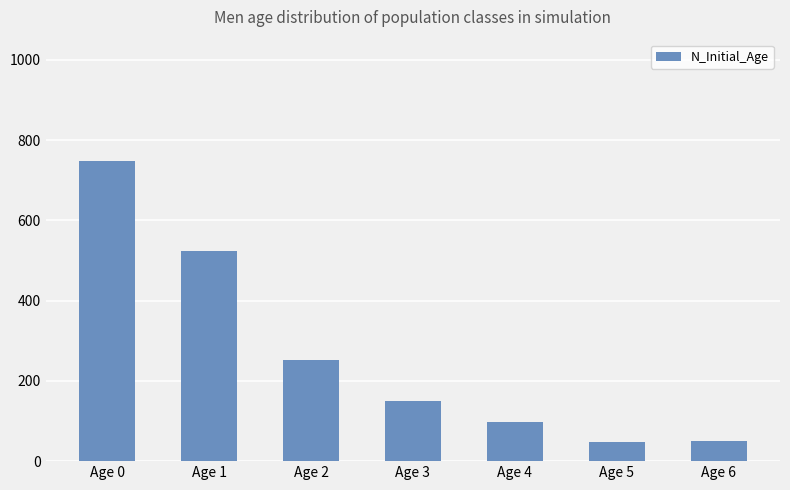

What is the sum of all values?

1868